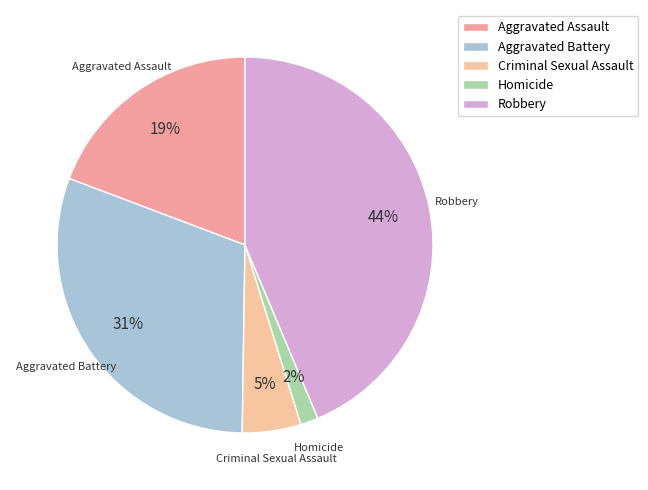

How many slices are in this pie chart?

5